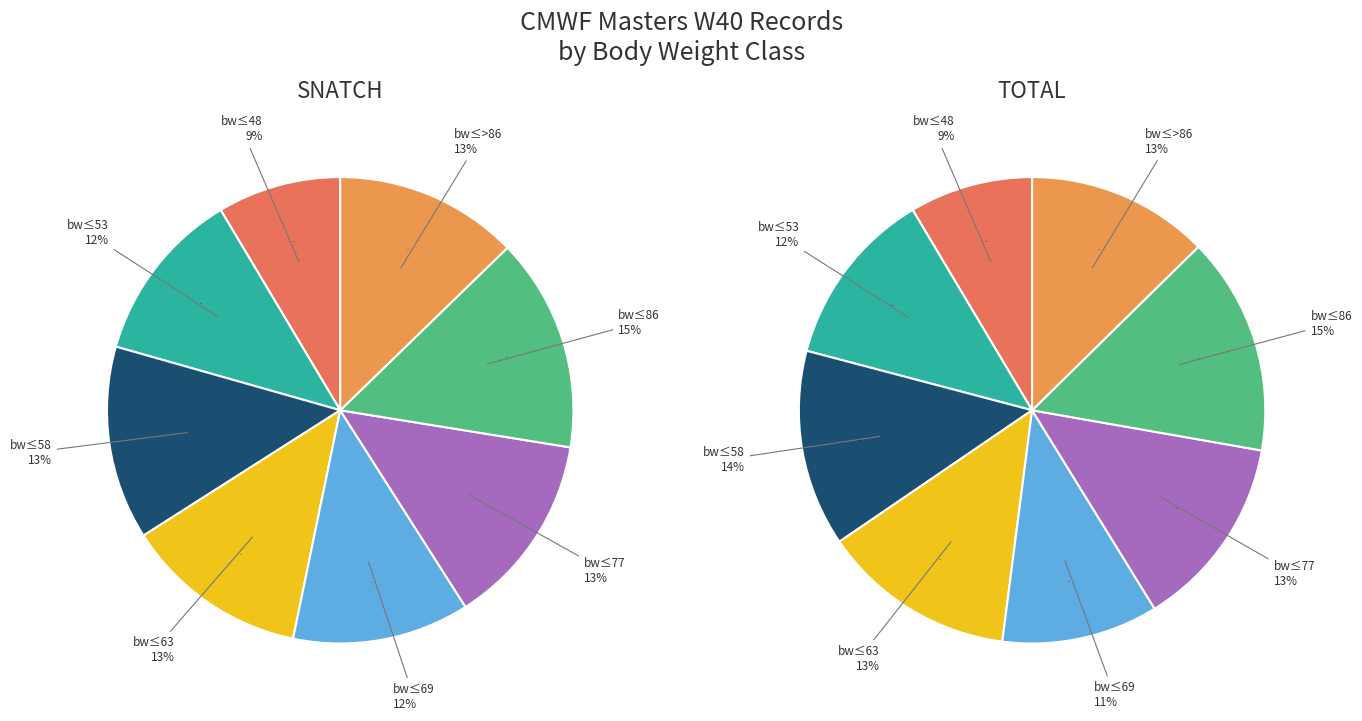

To the nearest percent, what is the average slice percentage?

12%